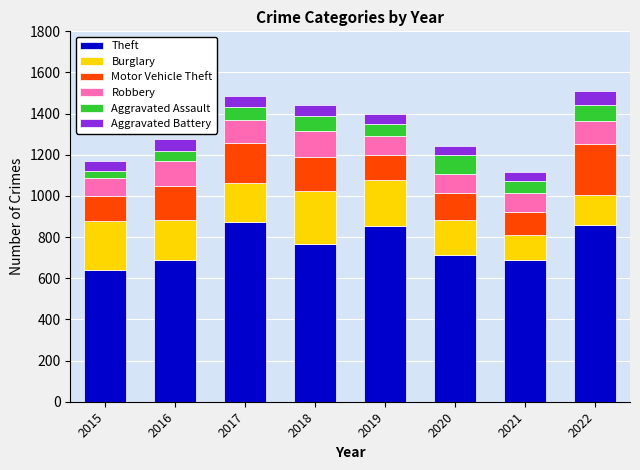

The Theft series shows 714 at 2020. True or false?

True